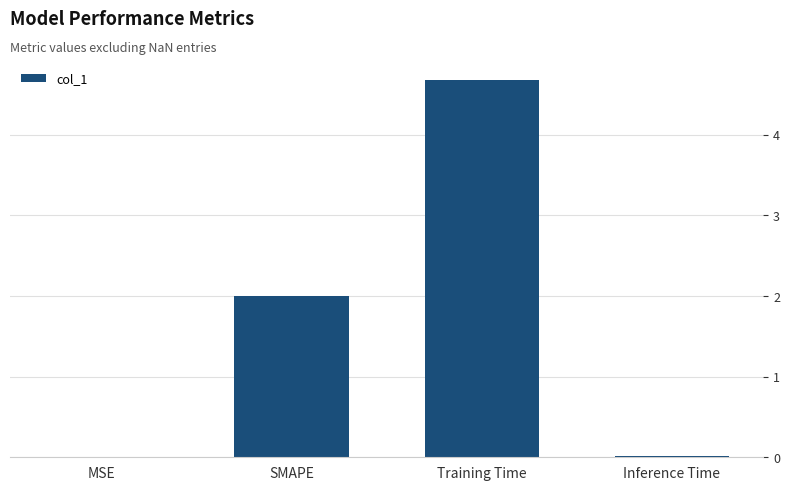

What is the sum of all values?

6.7